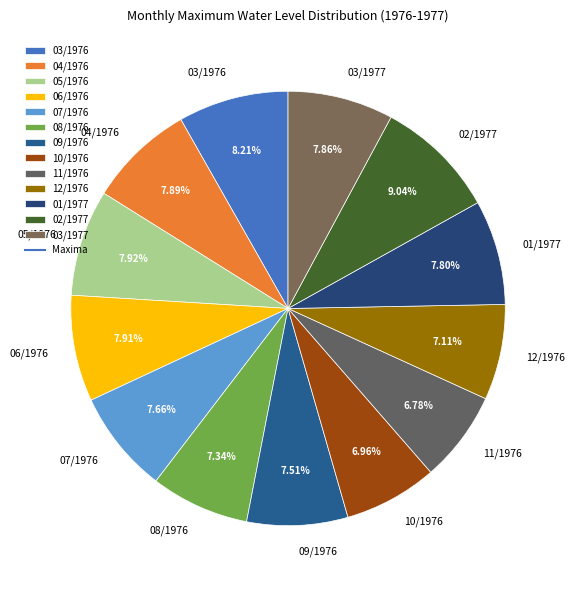

Is it true that 04/1976 is 8% of the pie?

True